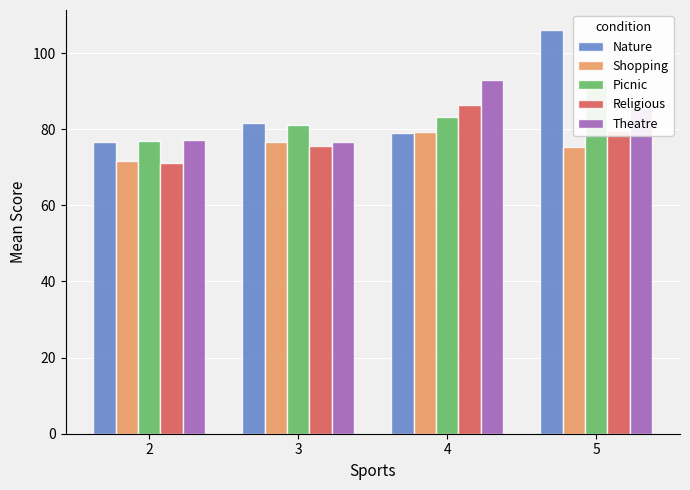

What is the sum of all Theatre values?

332.3